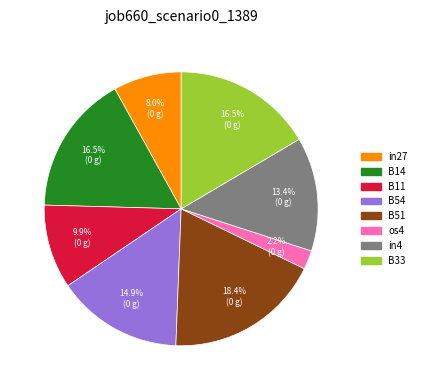

To the nearest percent, what is the difference between the B54 and B33 slice percentages?

2%